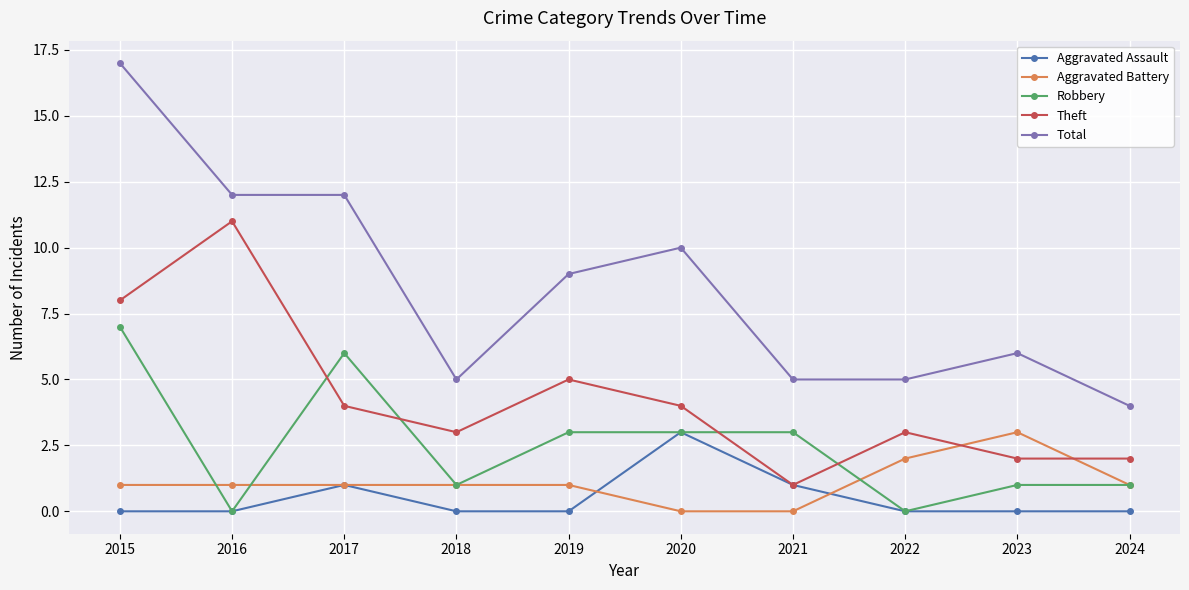

True or false: Total has more than 1 interior local peaks.

True